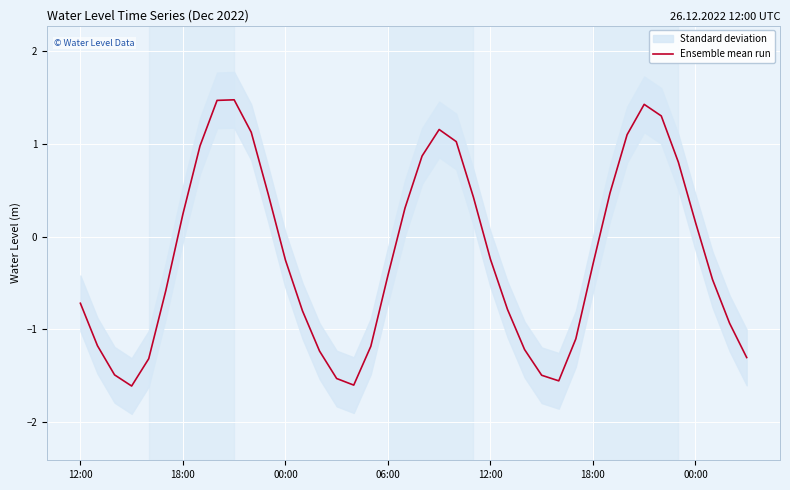

At which category does the chart reach its peak across all series?

9